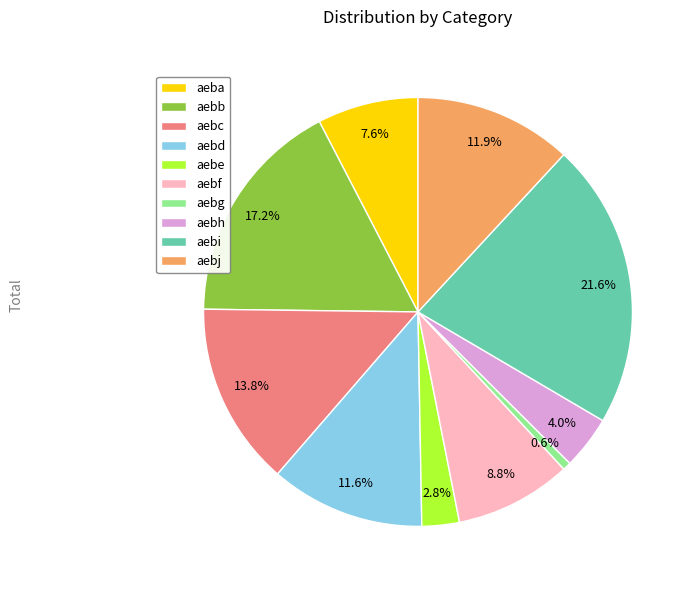

Count the number of slices in the pie.

10